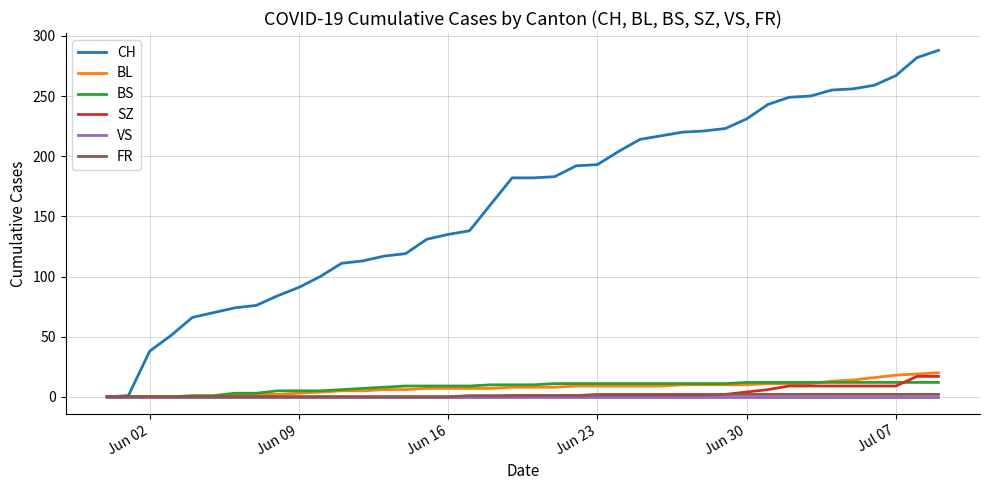

What is the maximum value shown in the chart?

288